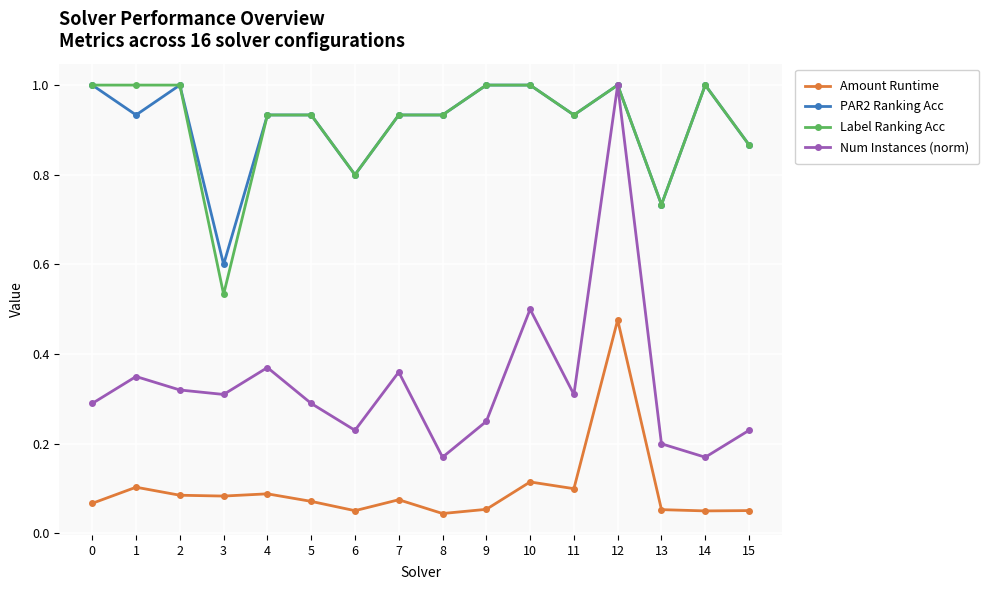

True or false: Num Instances (norm) has more than 1 interior local peaks.

True